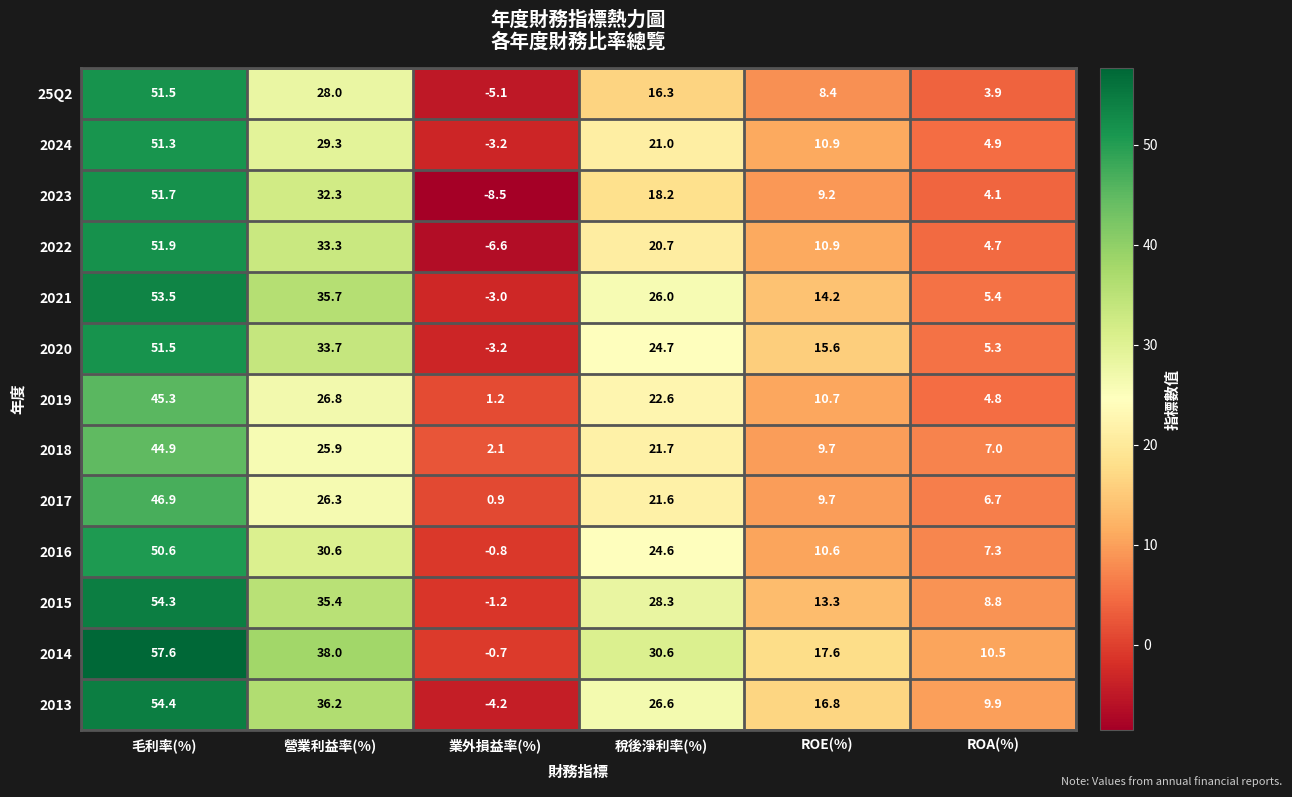

What is the greatest value displayed?

57.6